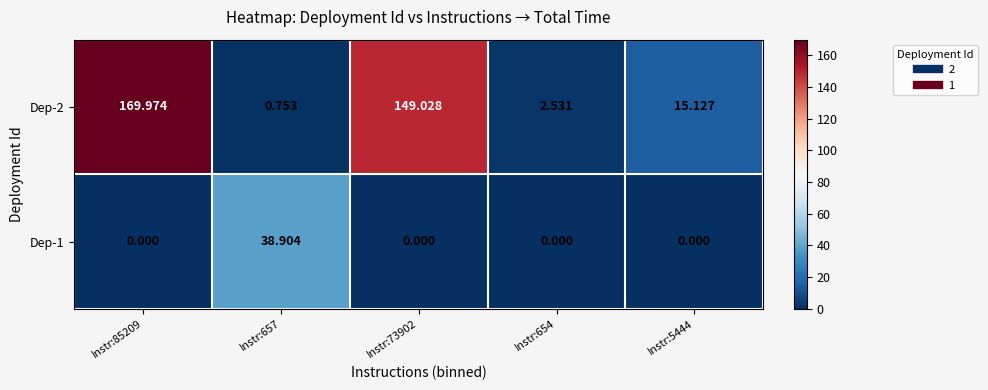

Which series has the largest total across all categories?

Dep-2